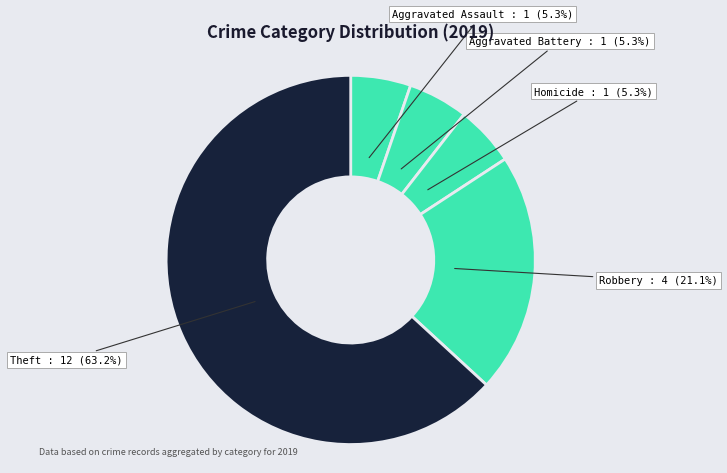

Which slice is the largest?

Theft